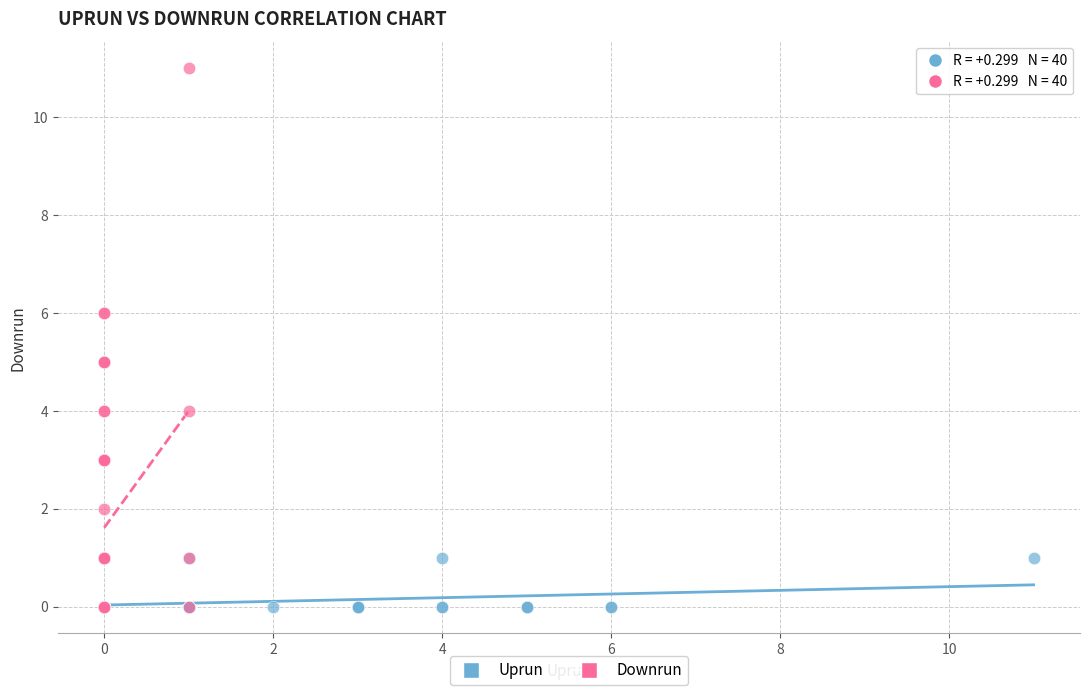

Which series has the largest Y range (max minus min)?

Downrun